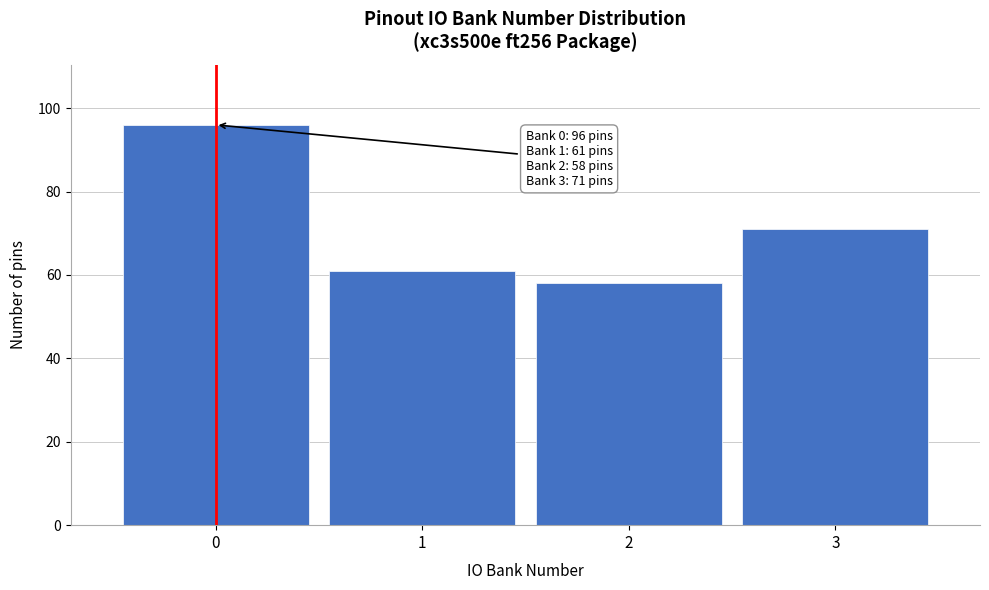

Over which range of the x-axis is the bar tallest?

-0.5 to 0.5